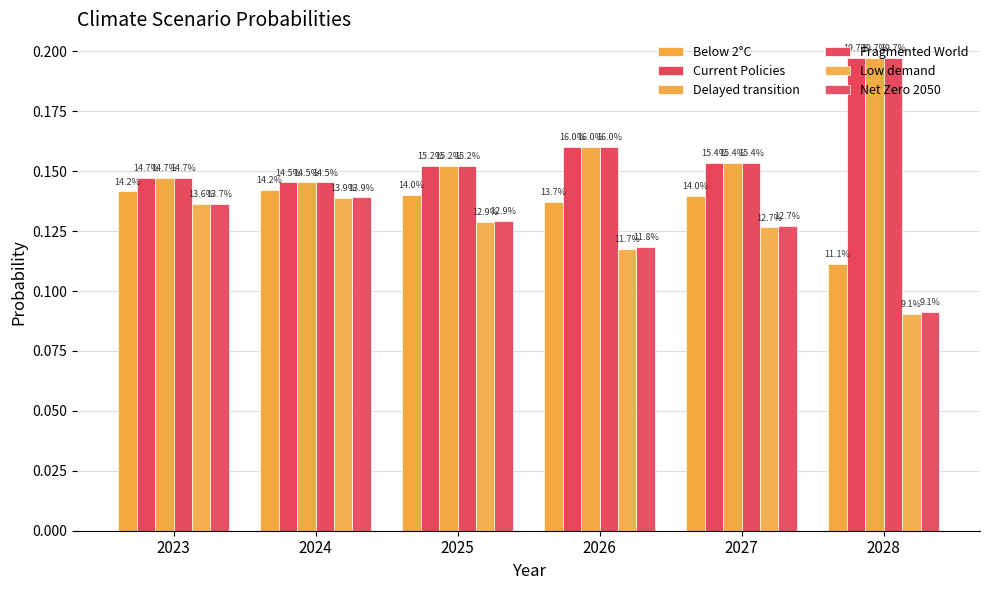

Reading left to right, extract all data points from this chart.

Below 2°C: 0.1	0.1	0.1	0.1	0.1	0.1
Current Policies: 0.1	0.1	0.2	0.2	0.2	0.2
Delayed transition: 0.1	0.1	0.2	0.2	0.2	0.2
Fragmented World: 0.1	0.1	0.2	0.2	0.2	0.2
Low demand: 0.1	0.1	0.1	0.1	0.1	0.1
Net Zero 2050: 0.1	0.1	0.1	0.1	0.1	0.1